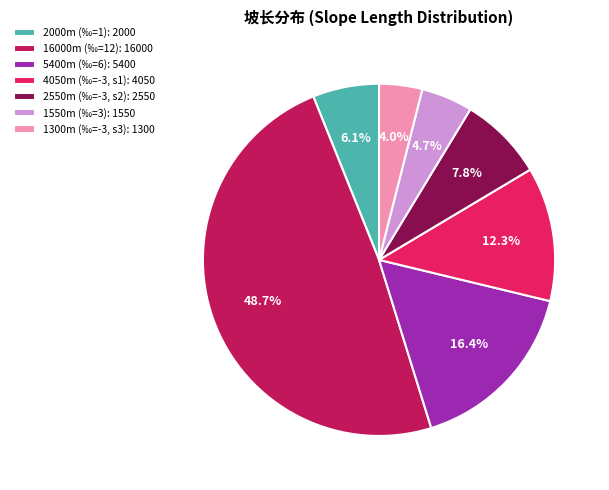

What is the largest slice in the pie chart?

16000m (‰=12): 16000